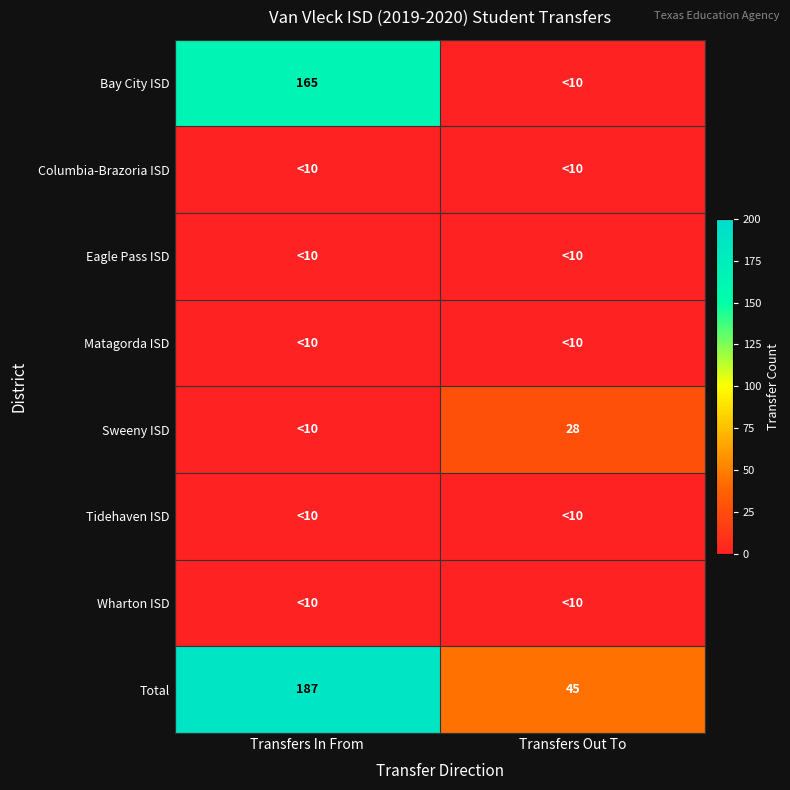

At how many categories does at least one series exceed 174?

1